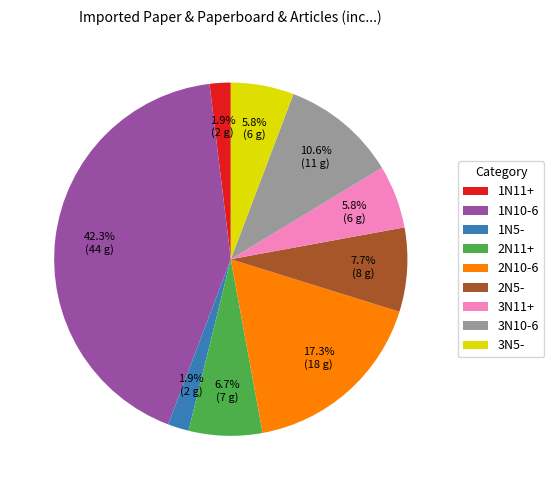

How many slices are in this pie chart?

9